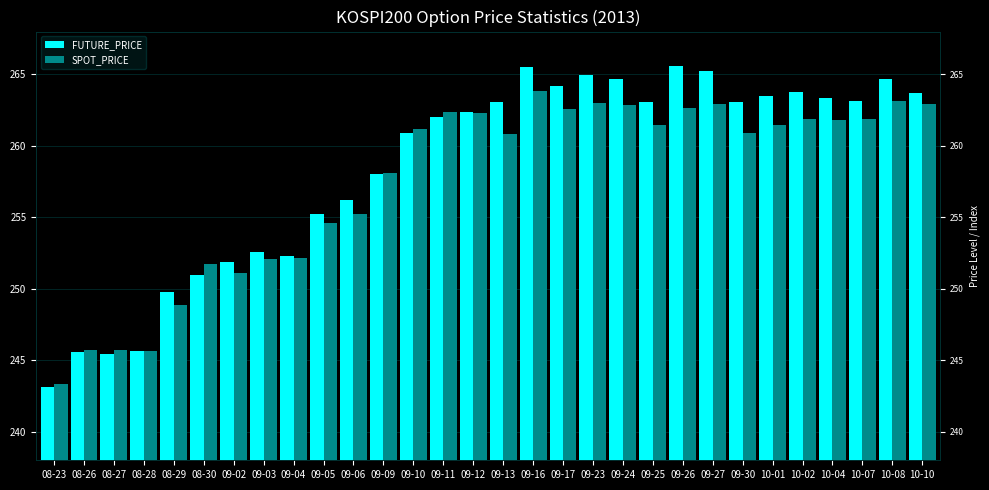

Reading right to left, transcribe all the data shown in this chart.

FUTURE_PRICE: 263.7	264.6	263.1	263.4	263.8	263.5	263.1	265.2	265.6	263.1	264.7	264.9	264.2	265.5	263.1	262.4	262.0	260.9	258.1	256.2	255.2	252.3	252.6	251.8	250.9	249.8	245.7	245.4	245.6	243.1
SPOT_PRICE: 262.9	263.1	261.9	261.8	261.9	261.5	260.9	262.9	262.7	261.4	262.8	263.0	262.6	263.9	260.8	262.3	262.4	261.2	258.1	255.2	254.6	252.2	252.1	251.1	251.7	248.9	245.7	245.7	245.7	243.4